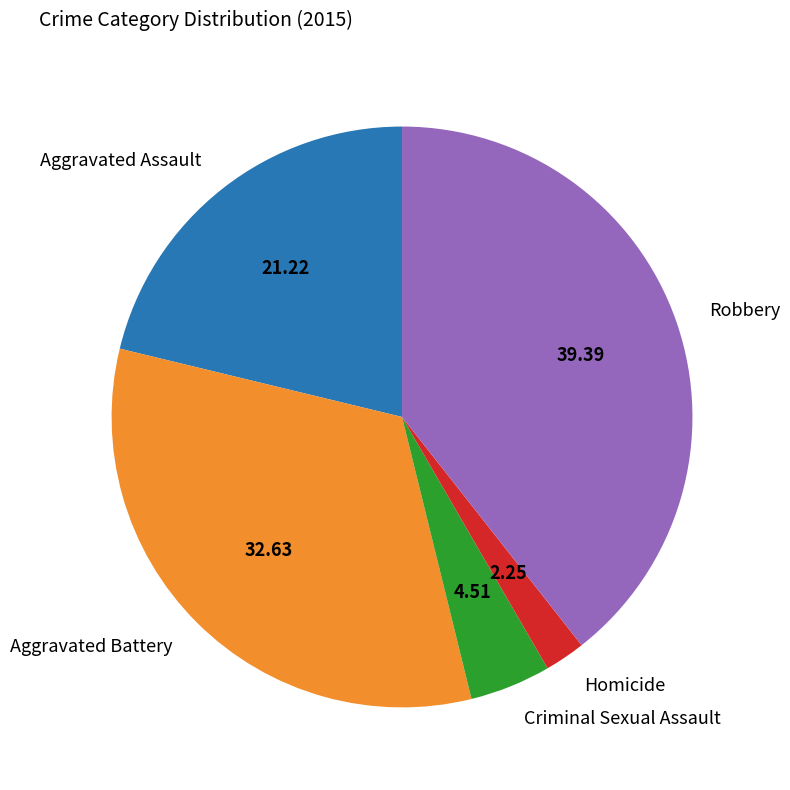

Which has a higher value, Robbery or Homicide?

Robbery